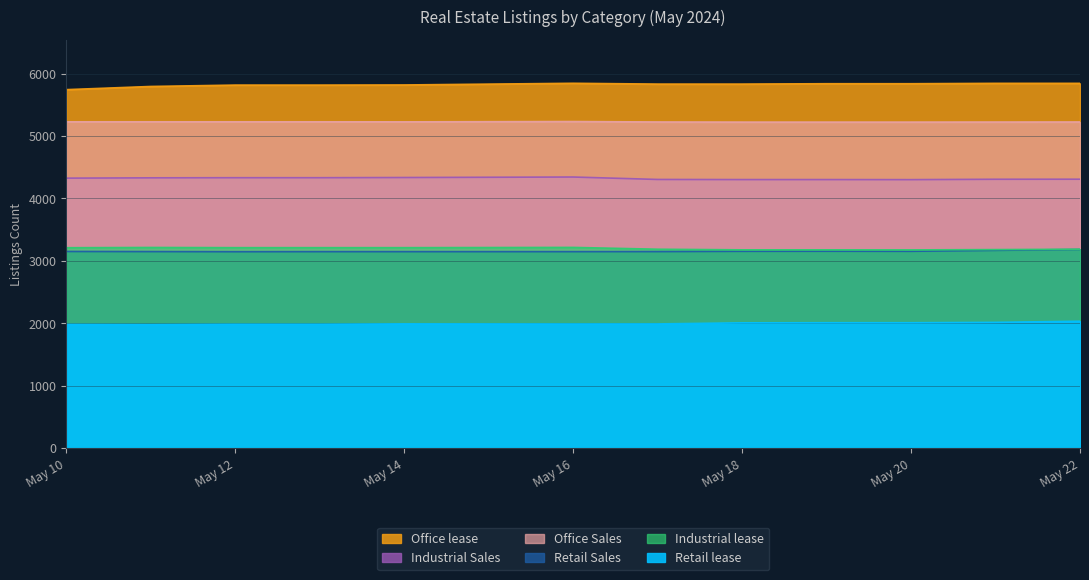

How many data points in Retail Sales are less than 3149?

6